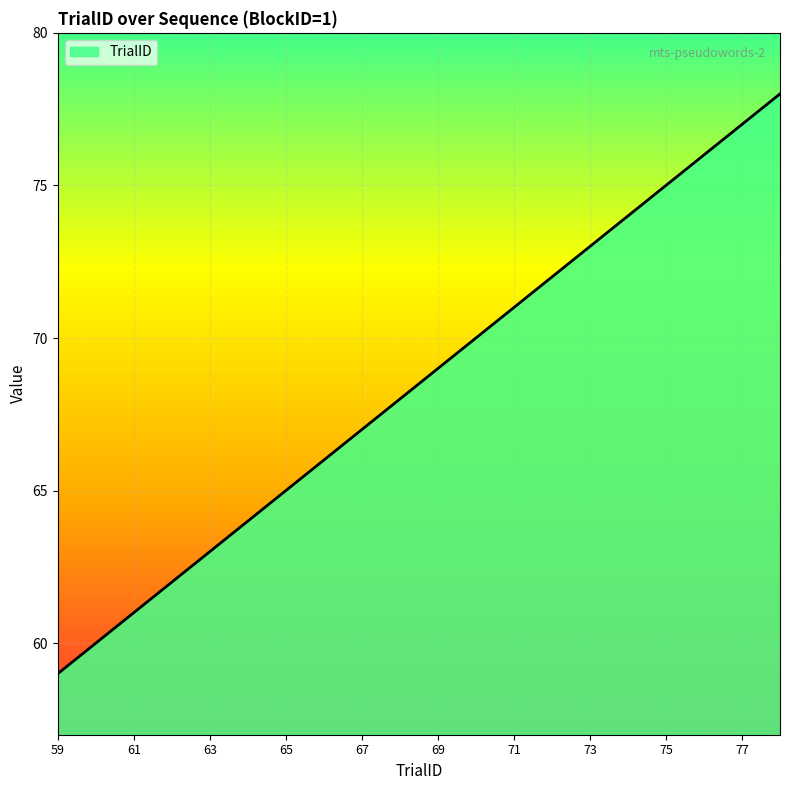

What is the minimum value shown in the chart?

59